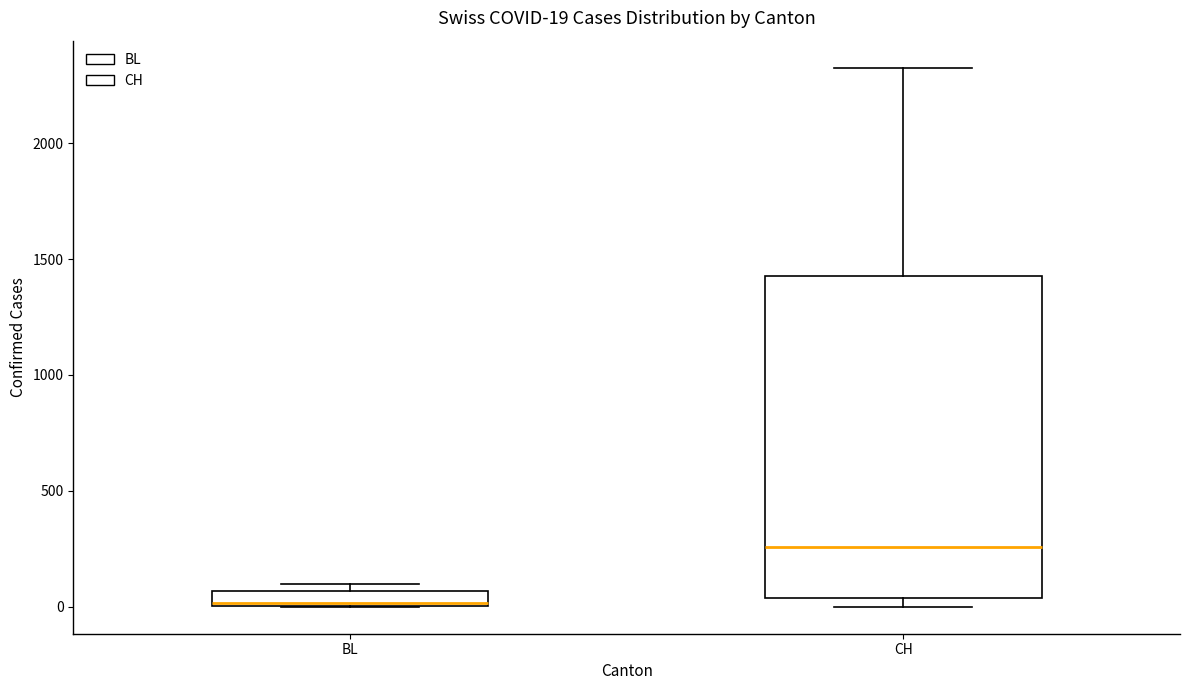

Which box has the highest median line?

CH